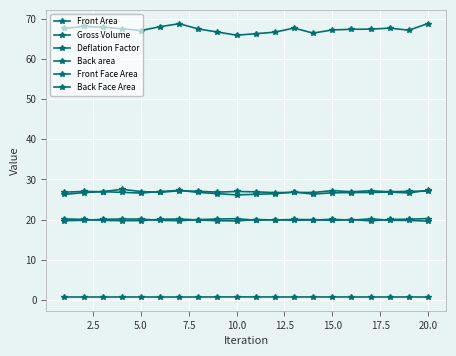

What is the difference between the maximum and minimum values in the Front Area series?

1.1